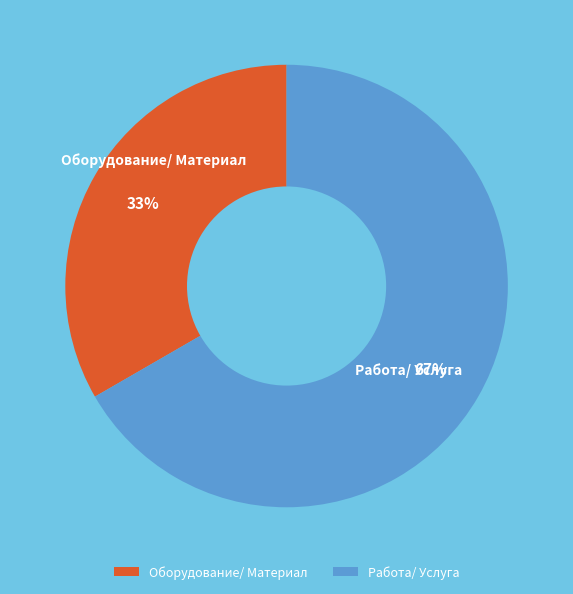

True or false: Работа/ Услуга accounts for 58% of the total.

False